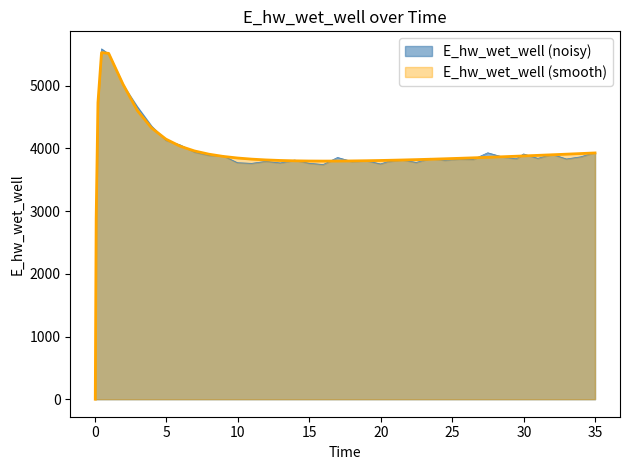

At which label does the data first exceed 3859?

0.21875